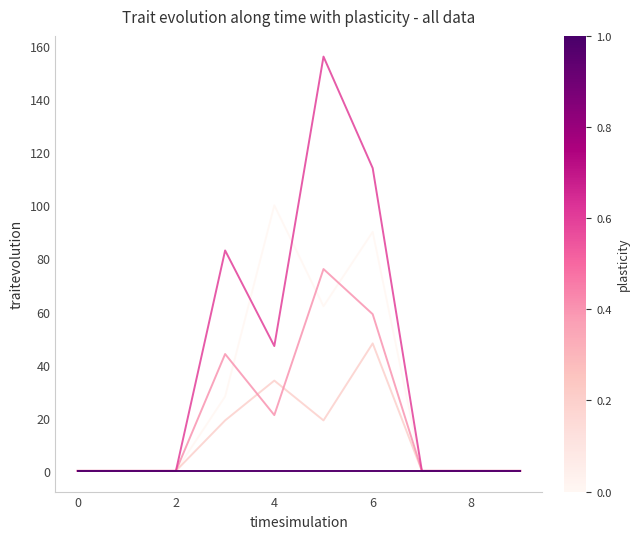

Is this an area chart (filled region under the line)?

No